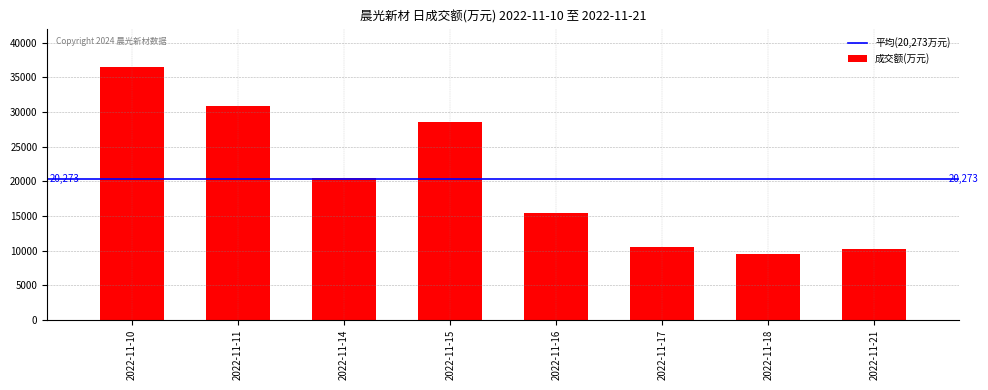

What is the value of the 3rd bar from the left?

20436